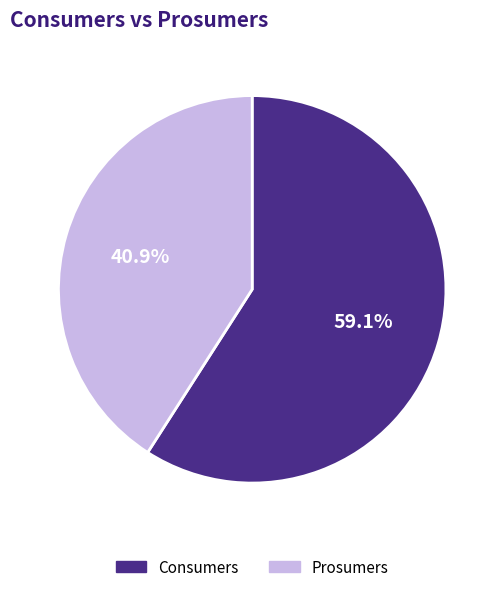

True or false: Prosumers accounts for 35% of the total.

False